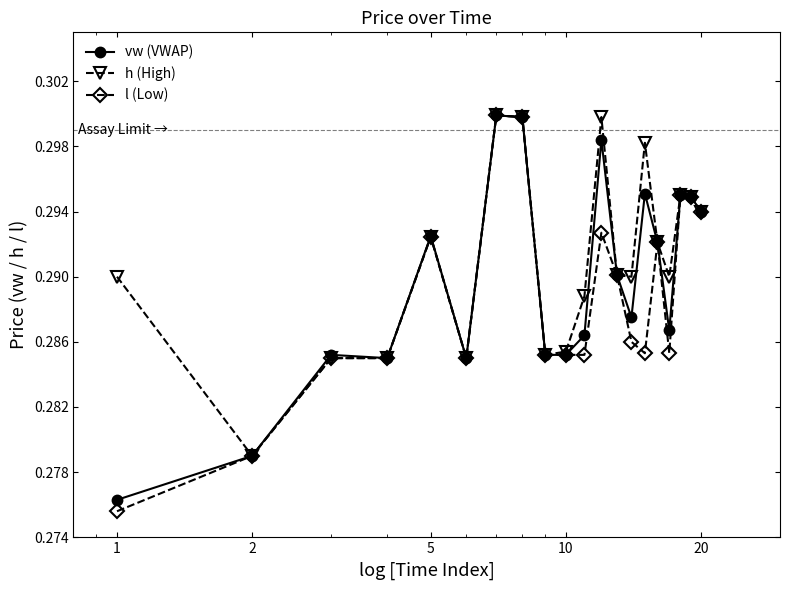

Which series has the largest total across all categories?

h (High)